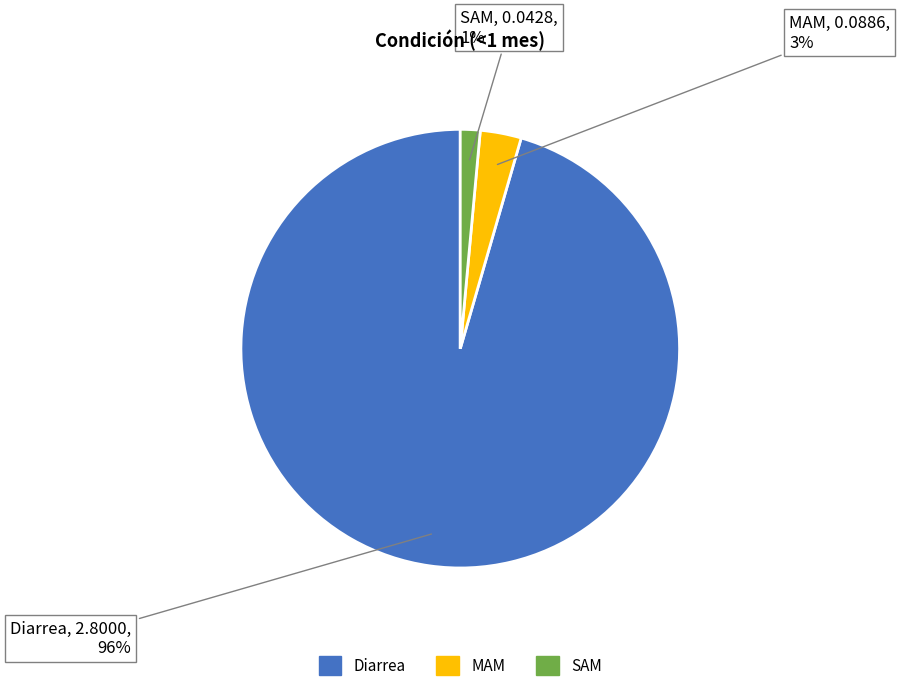

Between SAM and Diarrea, which is larger?

Diarrea